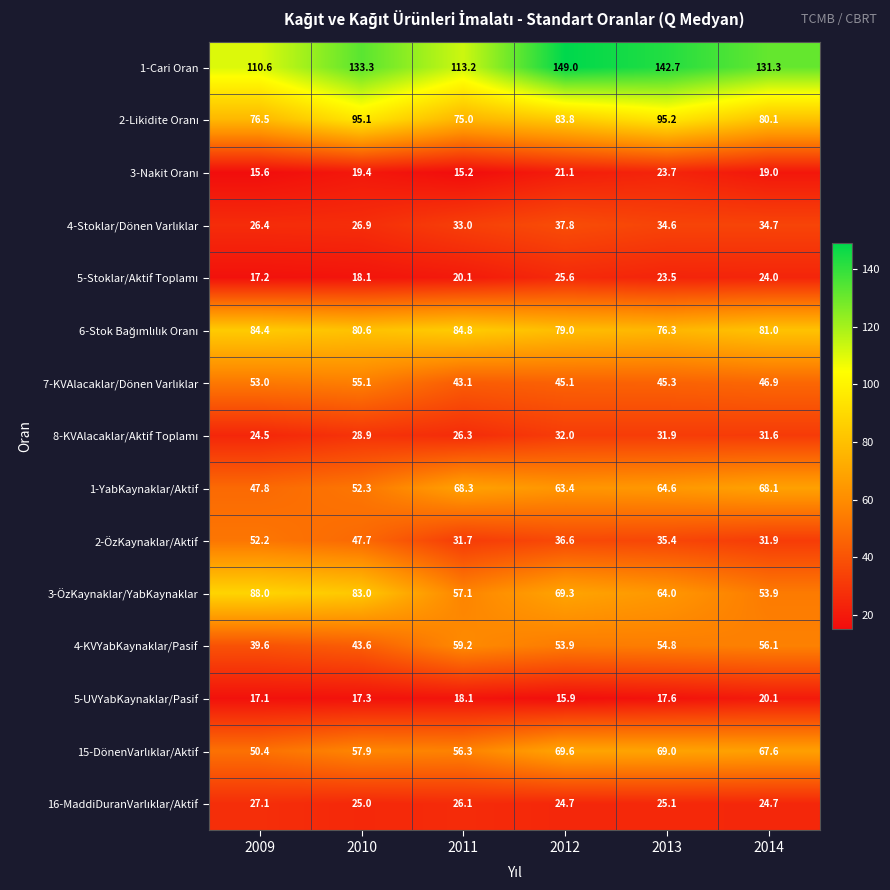

Rank the categories by 3-ÖzKaynaklar/YabKaynaklar value from highest to lowest.

2009, 2010, 2012, 2013, 2011, 2014